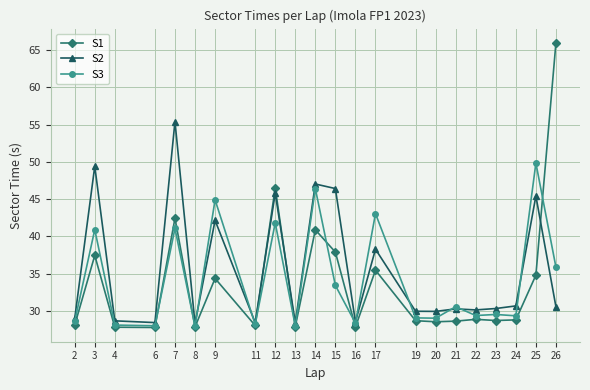

What is the total value across all series at 8?

84.1